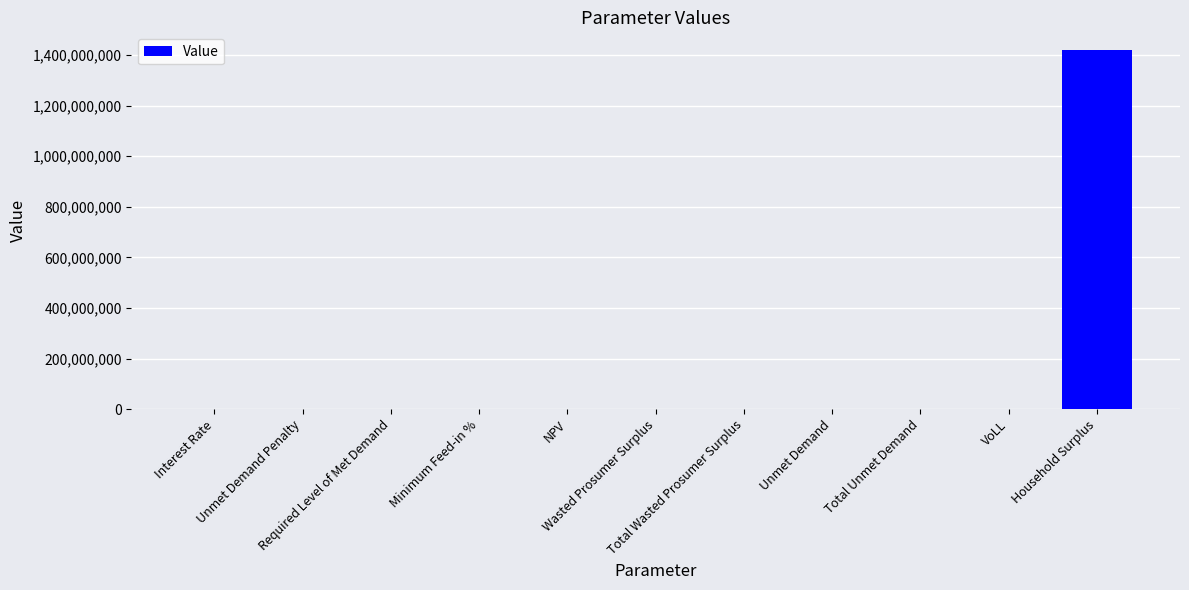

What is the greatest value displayed?

1418477843.8